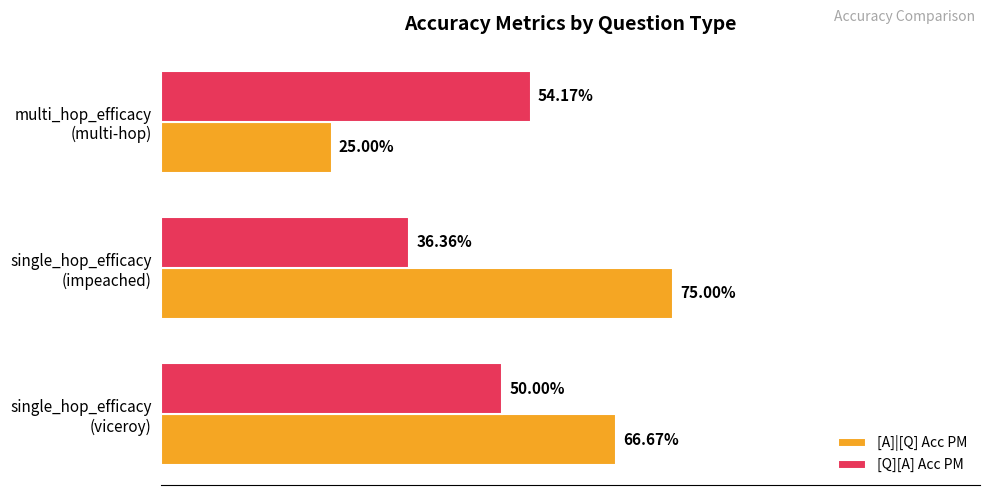

What are all the series names shown in the legend?

[A]|[Q] Acc PM, [Q][A] Acc PM